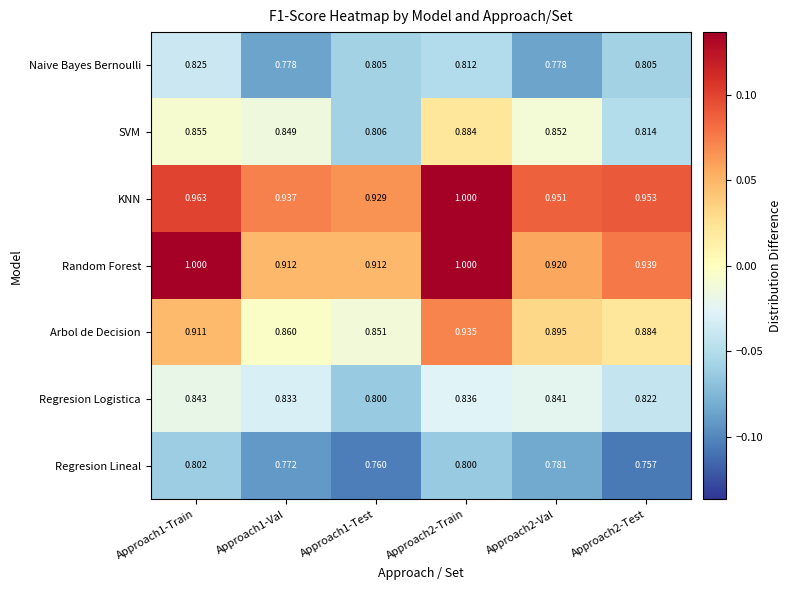

Which series has the widest spread of values?

Random Forest